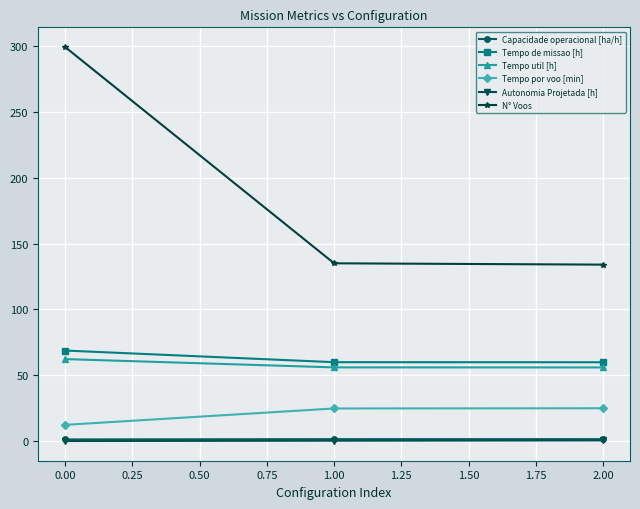

What are all the series names shown in the legend?

Capacidade operacional [ha/h], Tempo de missao [h], Tempo util [h], Tempo por voo [min], Autonomia Projetada [h], N° Voos